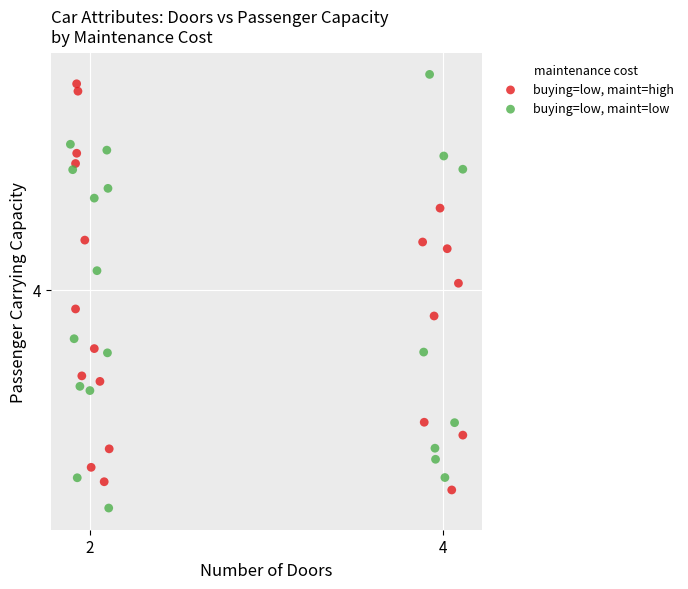

Which series contains the lowest Y value?

buying=low, maint=low